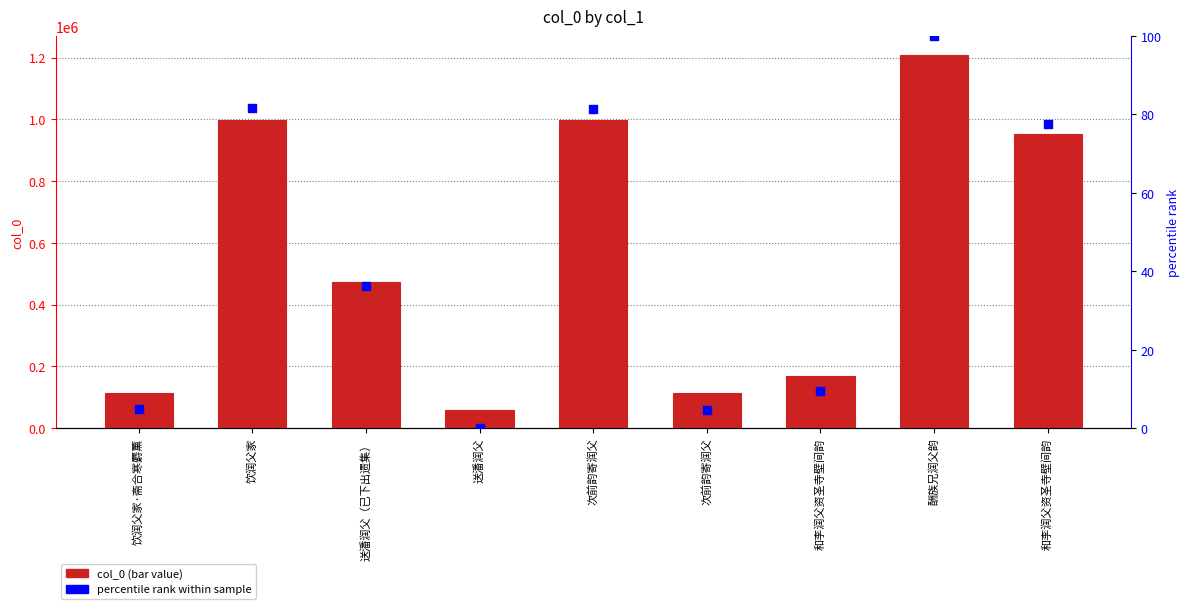

Which series contains the lowest Y value?

percentile rank within sample